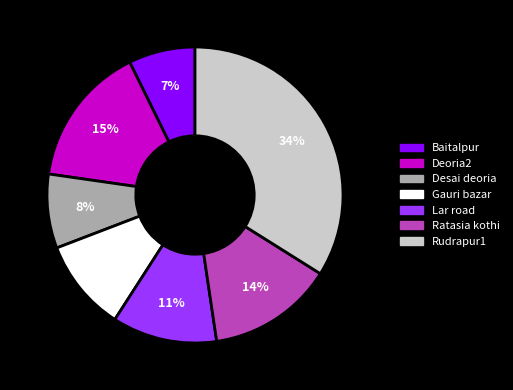

Is there any slice that represents more than half of the pie?

No